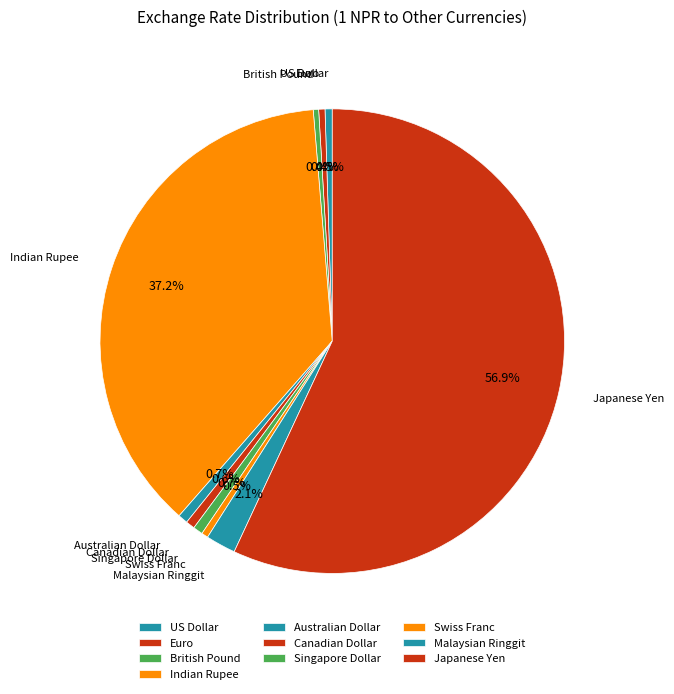

What portion of the pie excludes British Pound?

99.6%